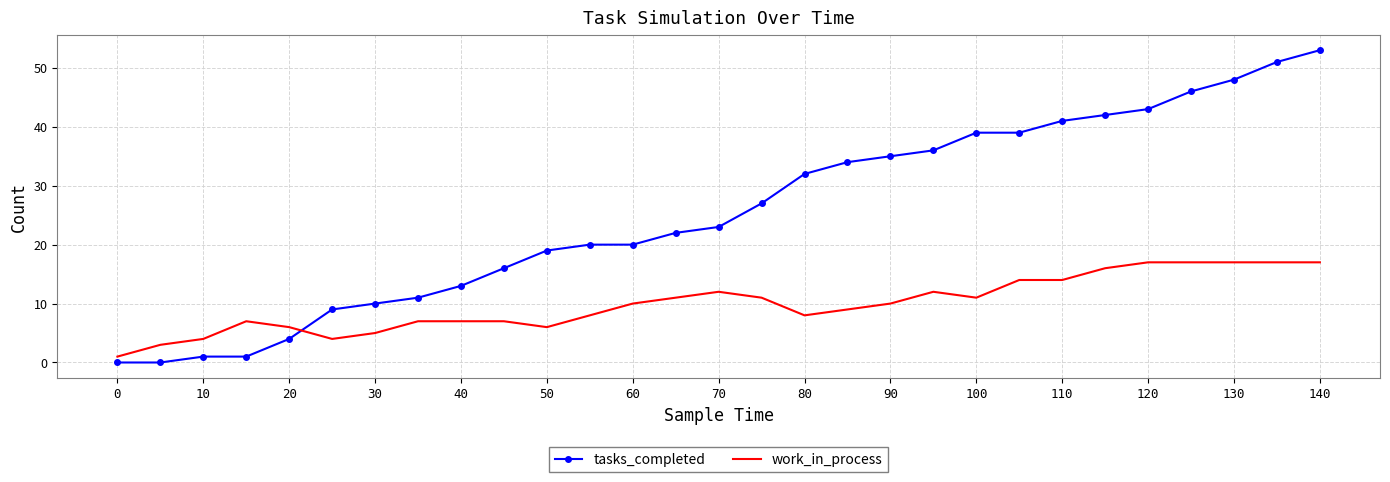

Which series has the largest range (max minus min)?

tasks_completed